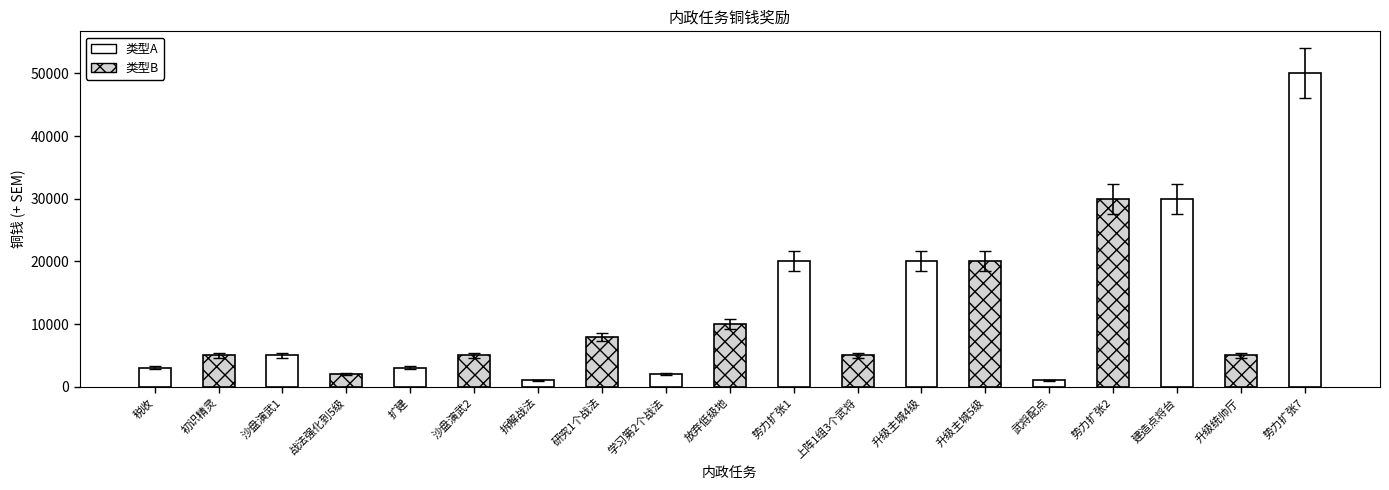

List the labels in order of value, smallest first.

拆解战法, 武将配点, 战法强化到5级, 学习第2个战法, 税收, 扩建, 初识精灵, 沙盘演武1, 沙盘演武2, 上阵1组3个武将, 升级统帅厅, 研究1个战法, 放弃低级地, 势力扩张1, 升级主城4级, 升级主城5级, 势力扩张2, 建造点将台, 势力扩张7